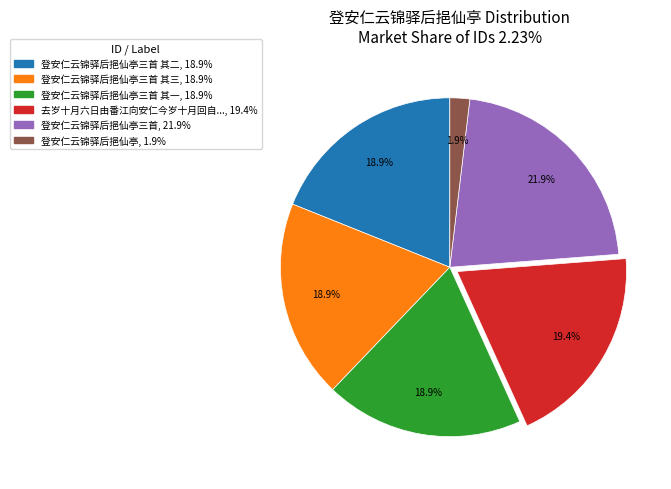

Does any single category account for the majority?

No